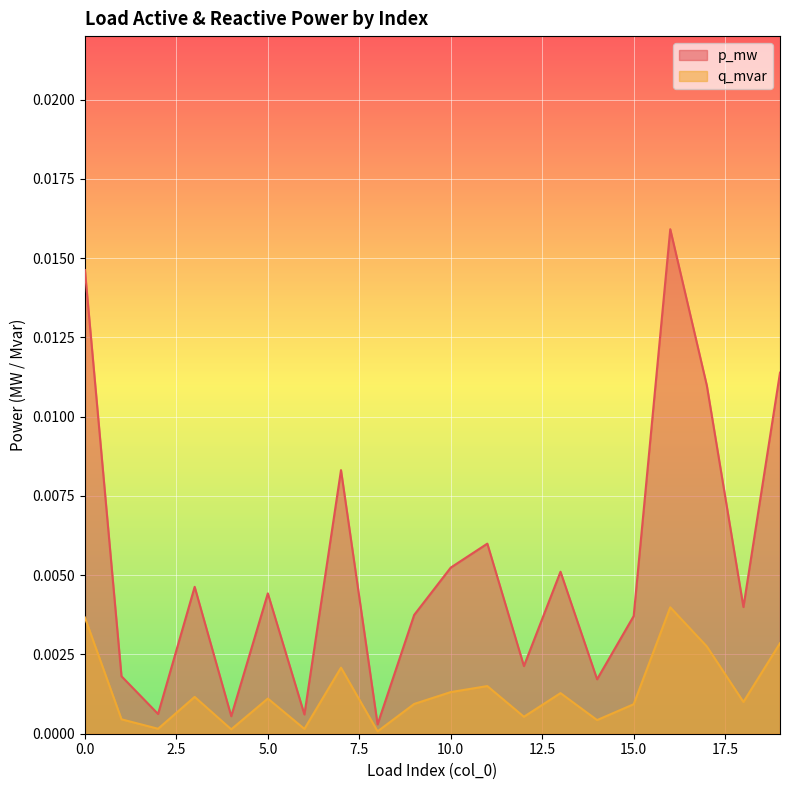

Which series has the largest total across all categories?

p_mw